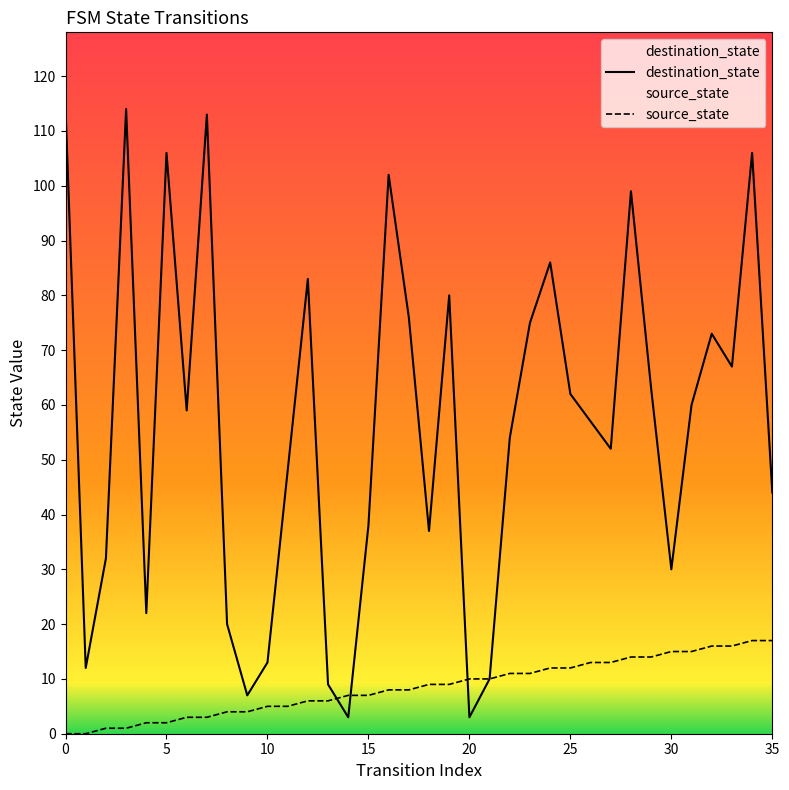

What is the value of the source_state point at the 20th from the left?

9